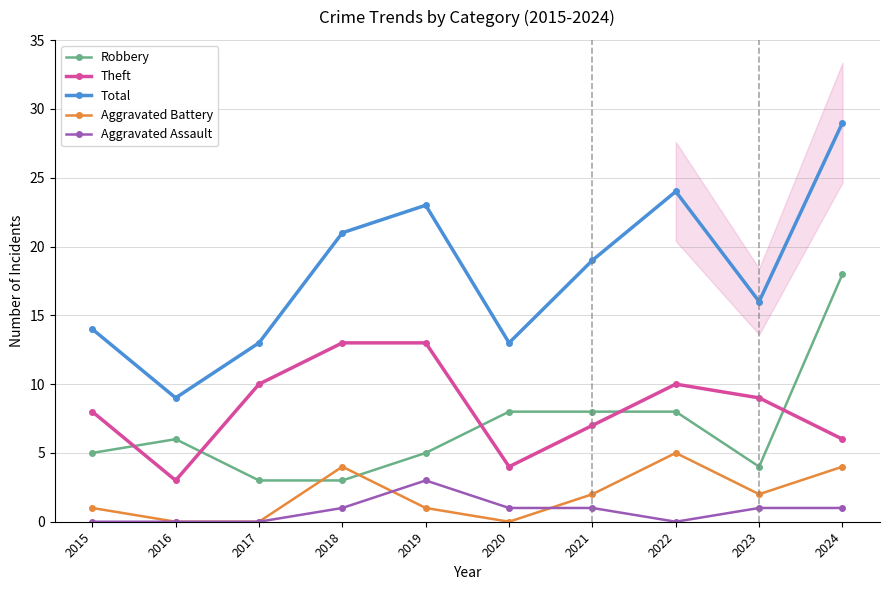

The Aggravated Battery series shows 1 at 2018. True or false?

False